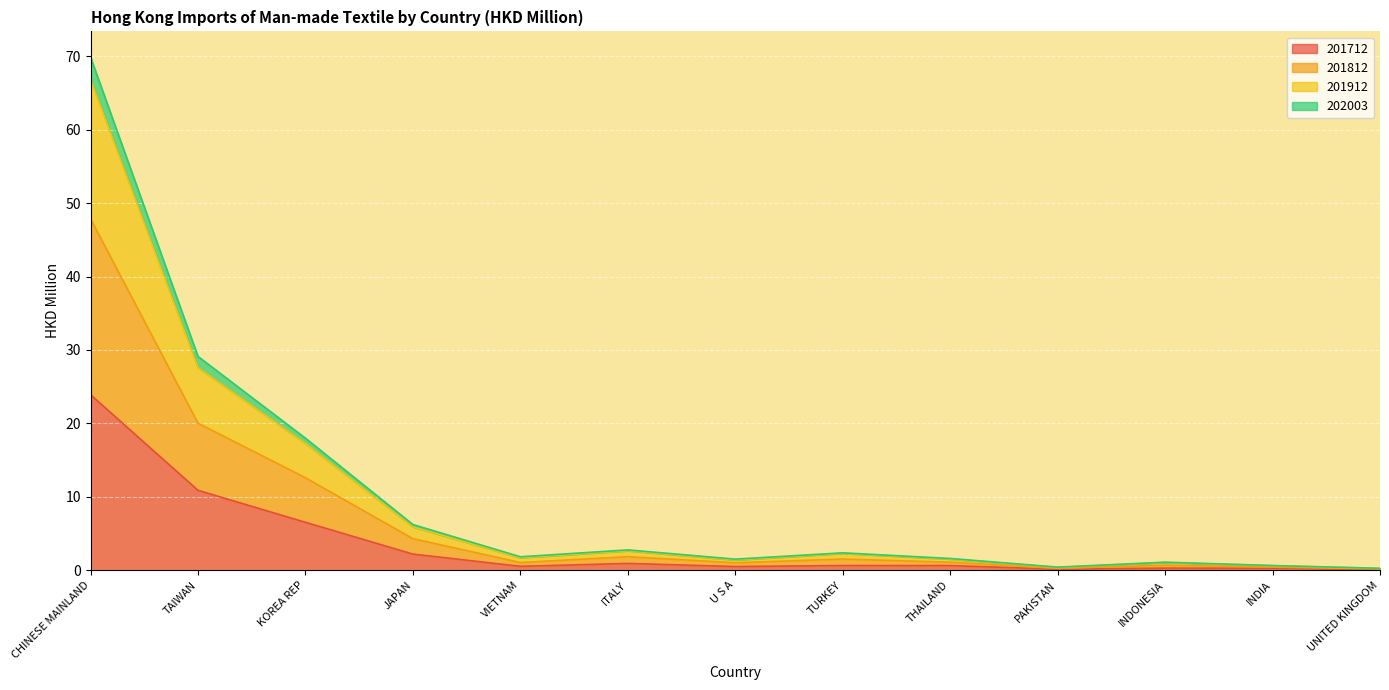

What position from the right is JAPAN?

10